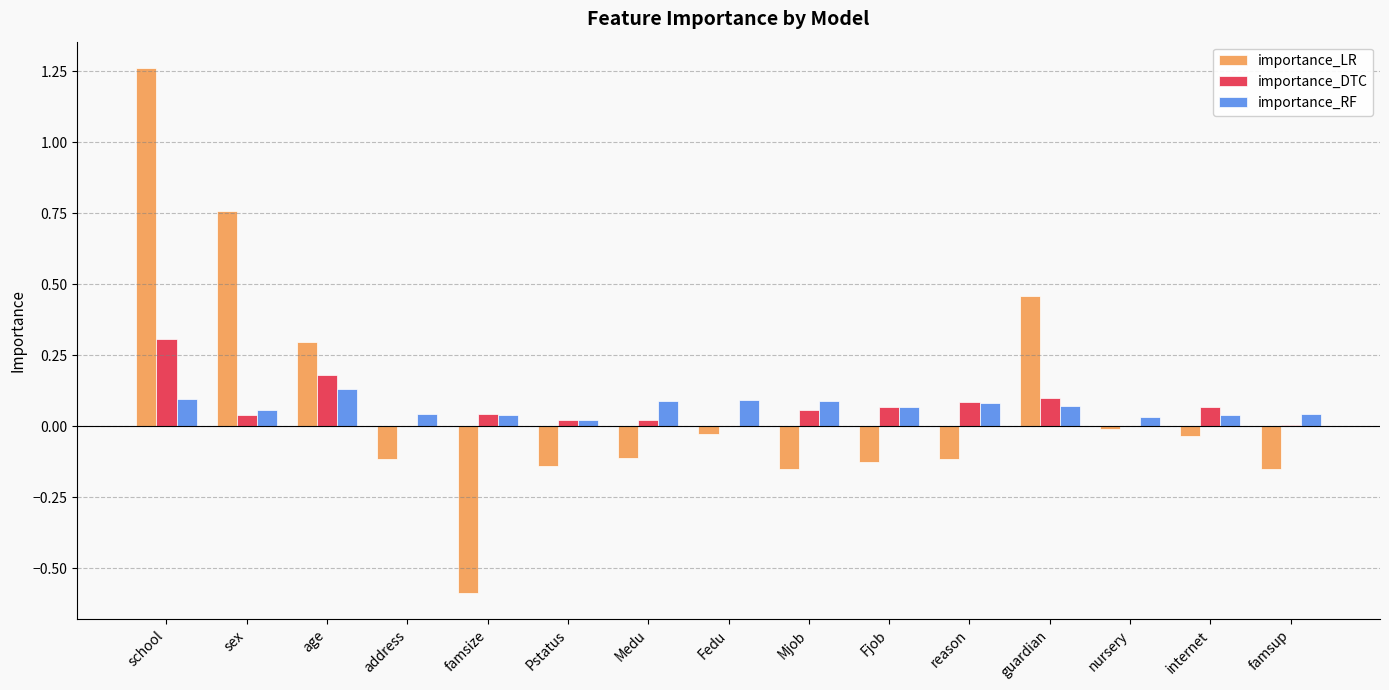

How many groups of bars are there?

15